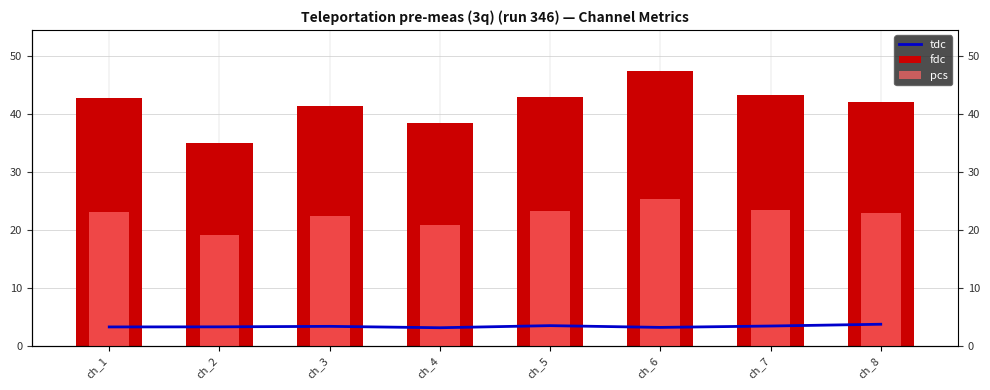

What are all the series names shown in the legend?

tdc, fdc, pcs